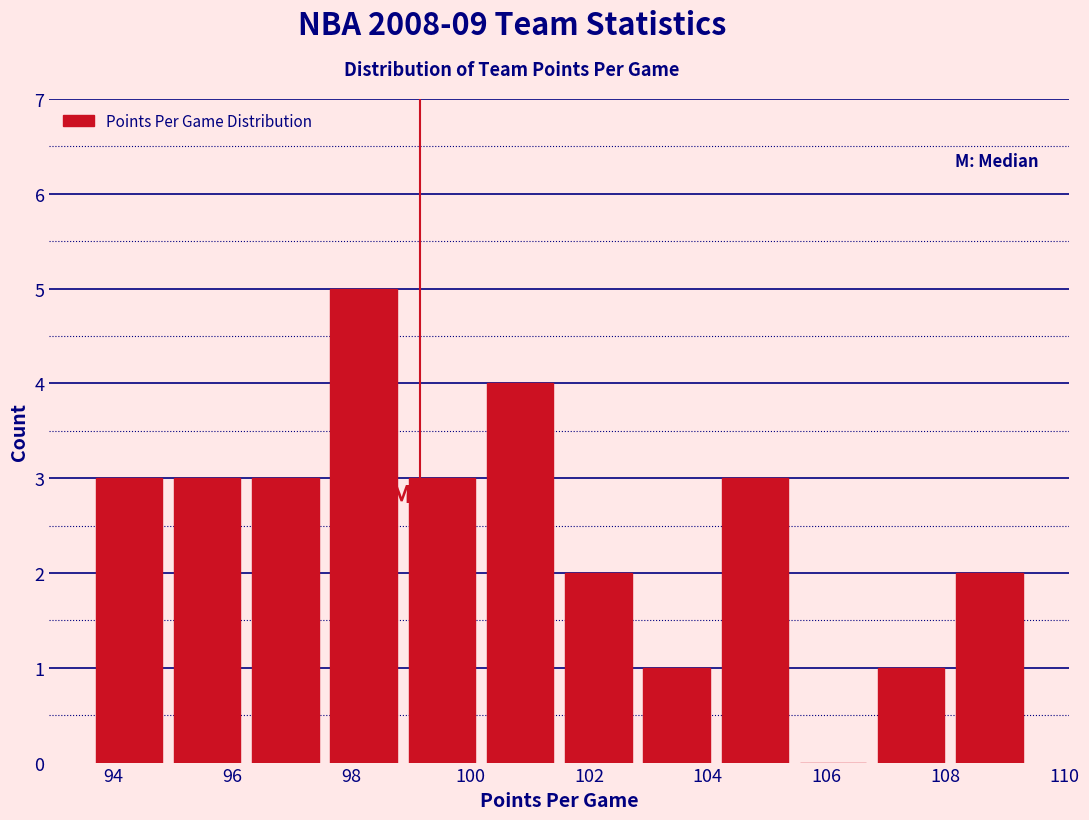

Which range on the x-axis has the tallest bar?

97.6 to 98.8